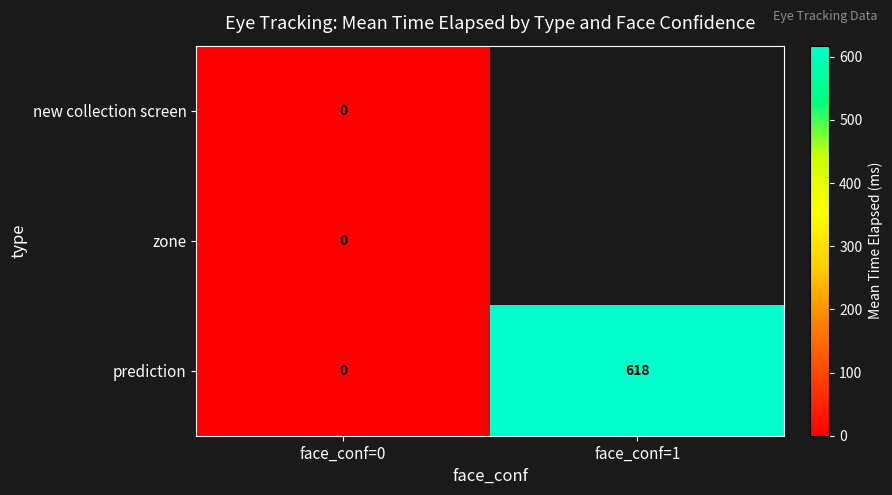

At which label does prediction reach its peak?

face_conf=1